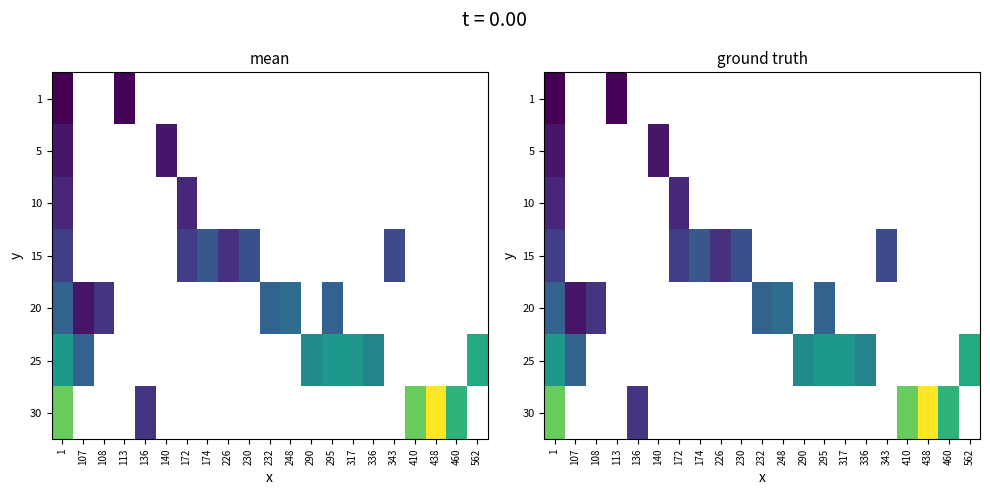

Count the number of categories in the chart.

21